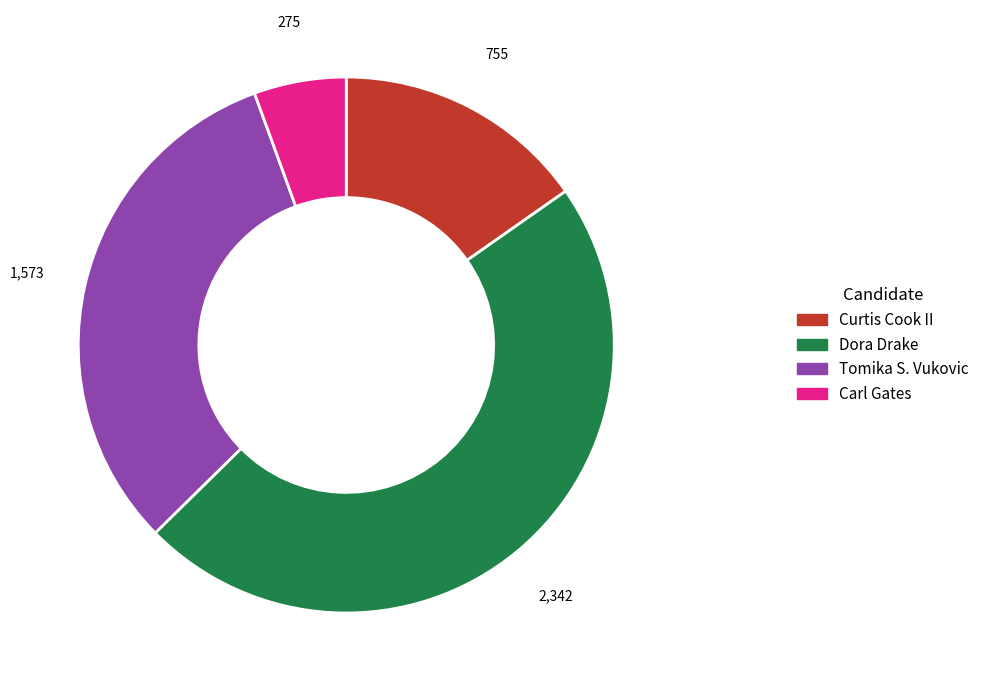

The Dora Drake slice represents 59% of the pie. True or false?

False